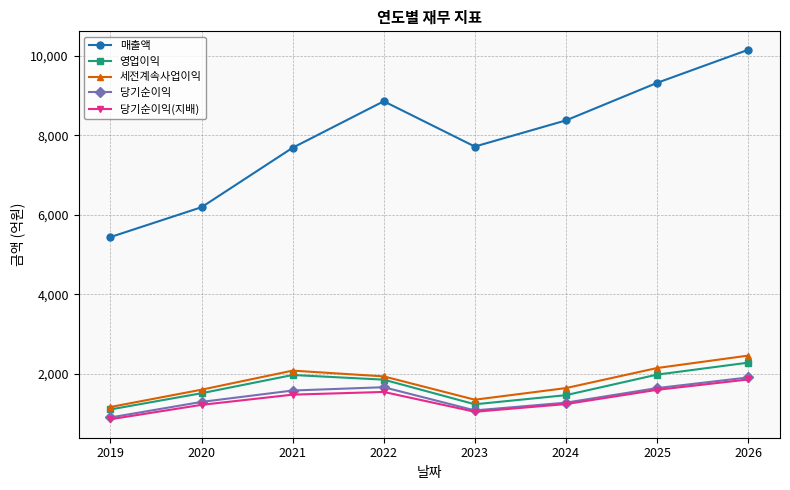

Where is the first local maximum for 영업이익?

2021